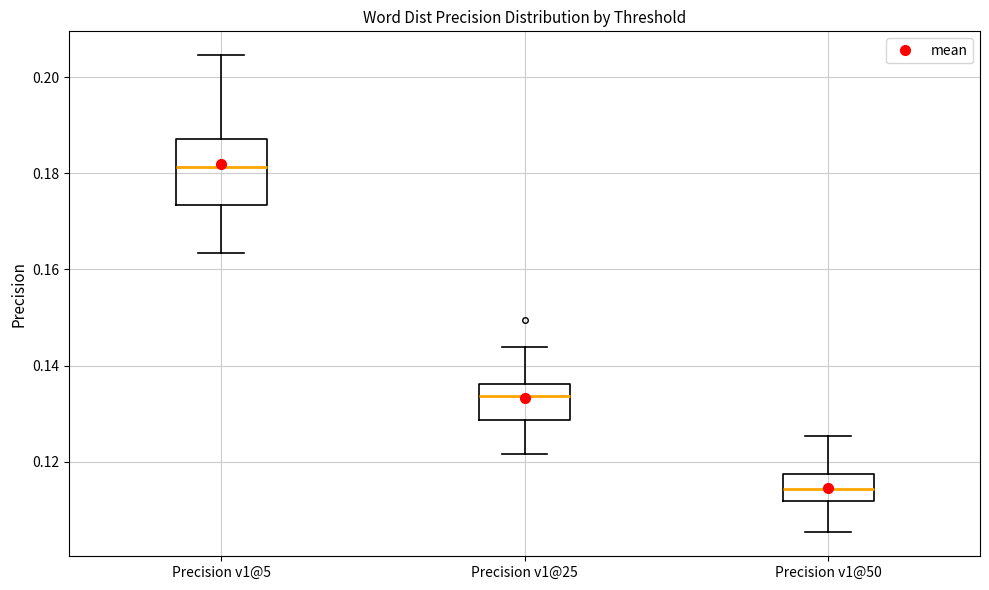

Reading left to right, transcribe this box plot: for each box, give where its median line is, the range the box spans, and where its two whiskers end, as read against the y-axis. The values are not printed on the chart, so give them approximately, as read against the axis.

Precision v1@5: median 0.182, box 0.174 to 0.188, whiskers 0.164 to 0.204
Precision v1@25: median 0.134, box 0.128 to 0.136, whiskers 0.122 to 0.144
Precision v1@50: median 0.114, box 0.112 to 0.118, whiskers 0.106 to 0.126